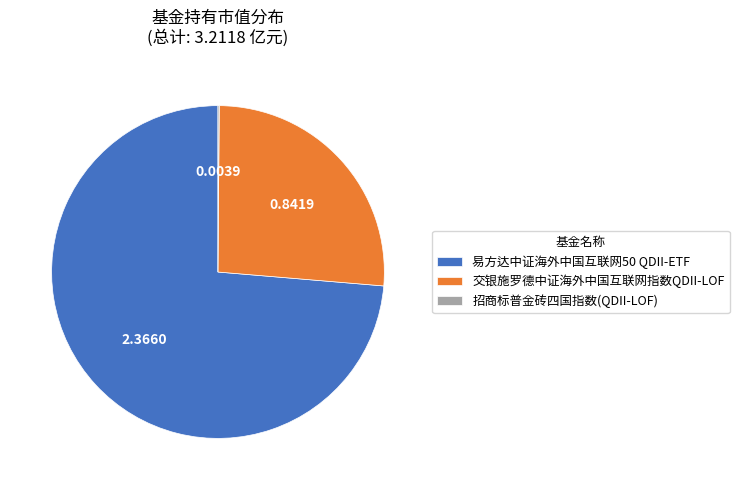

Does 易方达中证海外中国互联网50 QDII-ETF account for over 50% of the chart?

Yes